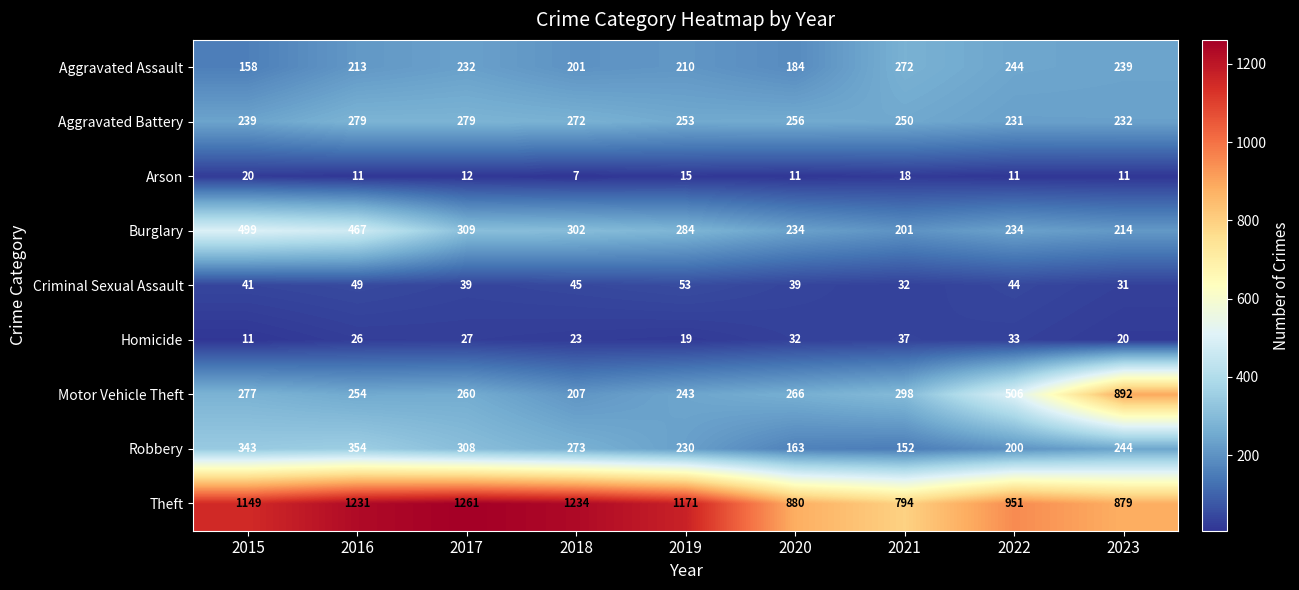

Which series has the largest total across all categories?

Theft